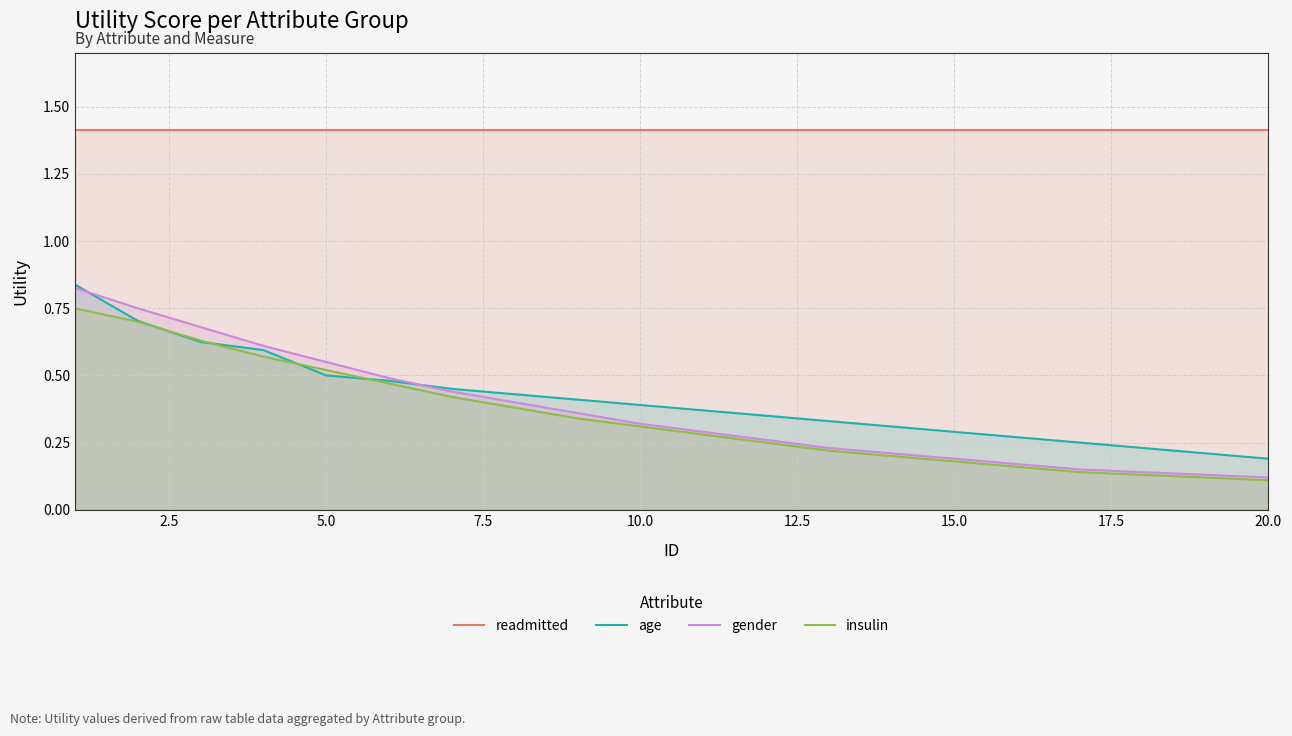

Count the number of categories in the chart.

20